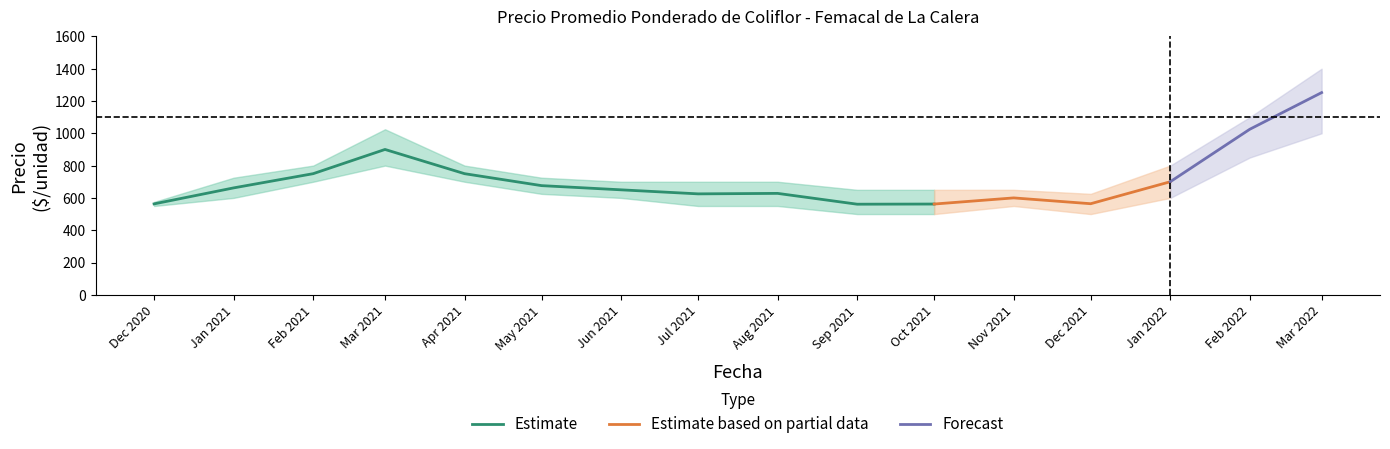

True or false: Precio promedio ponderado and Precio maximo cross at least once.

False